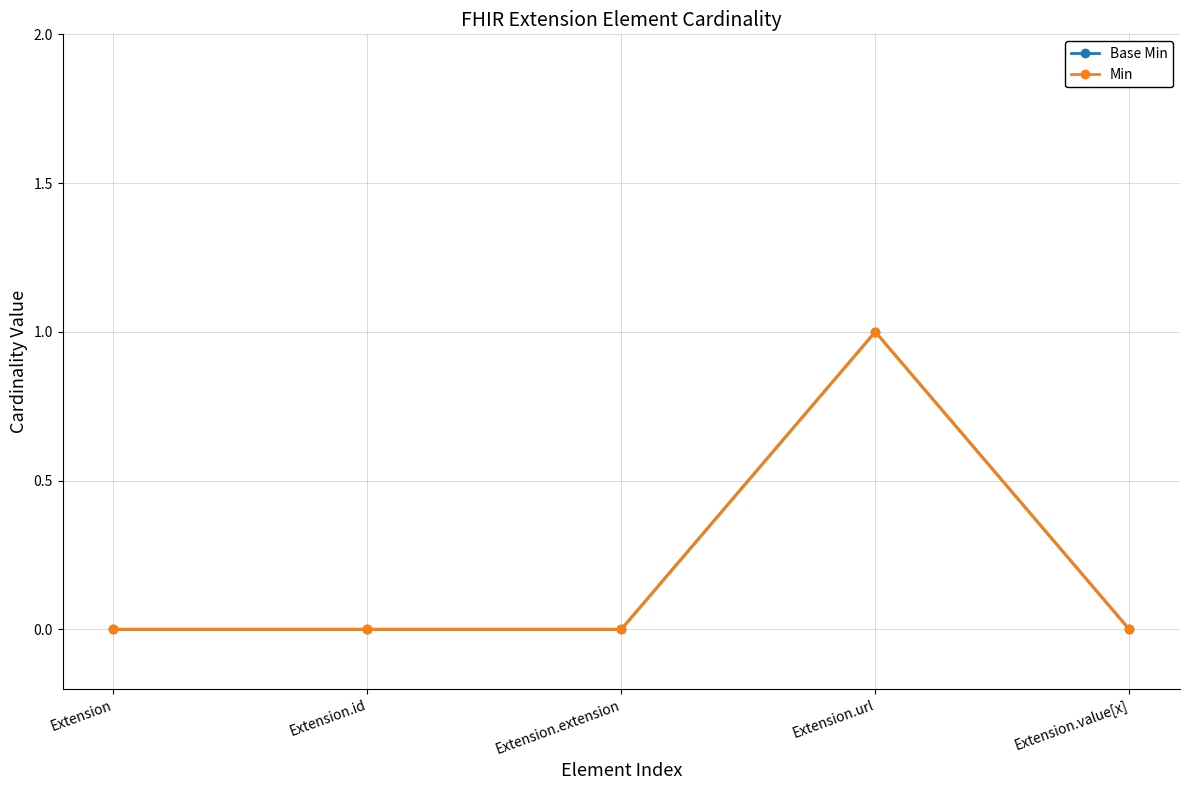

Does the chart have visible grid lines?

Yes